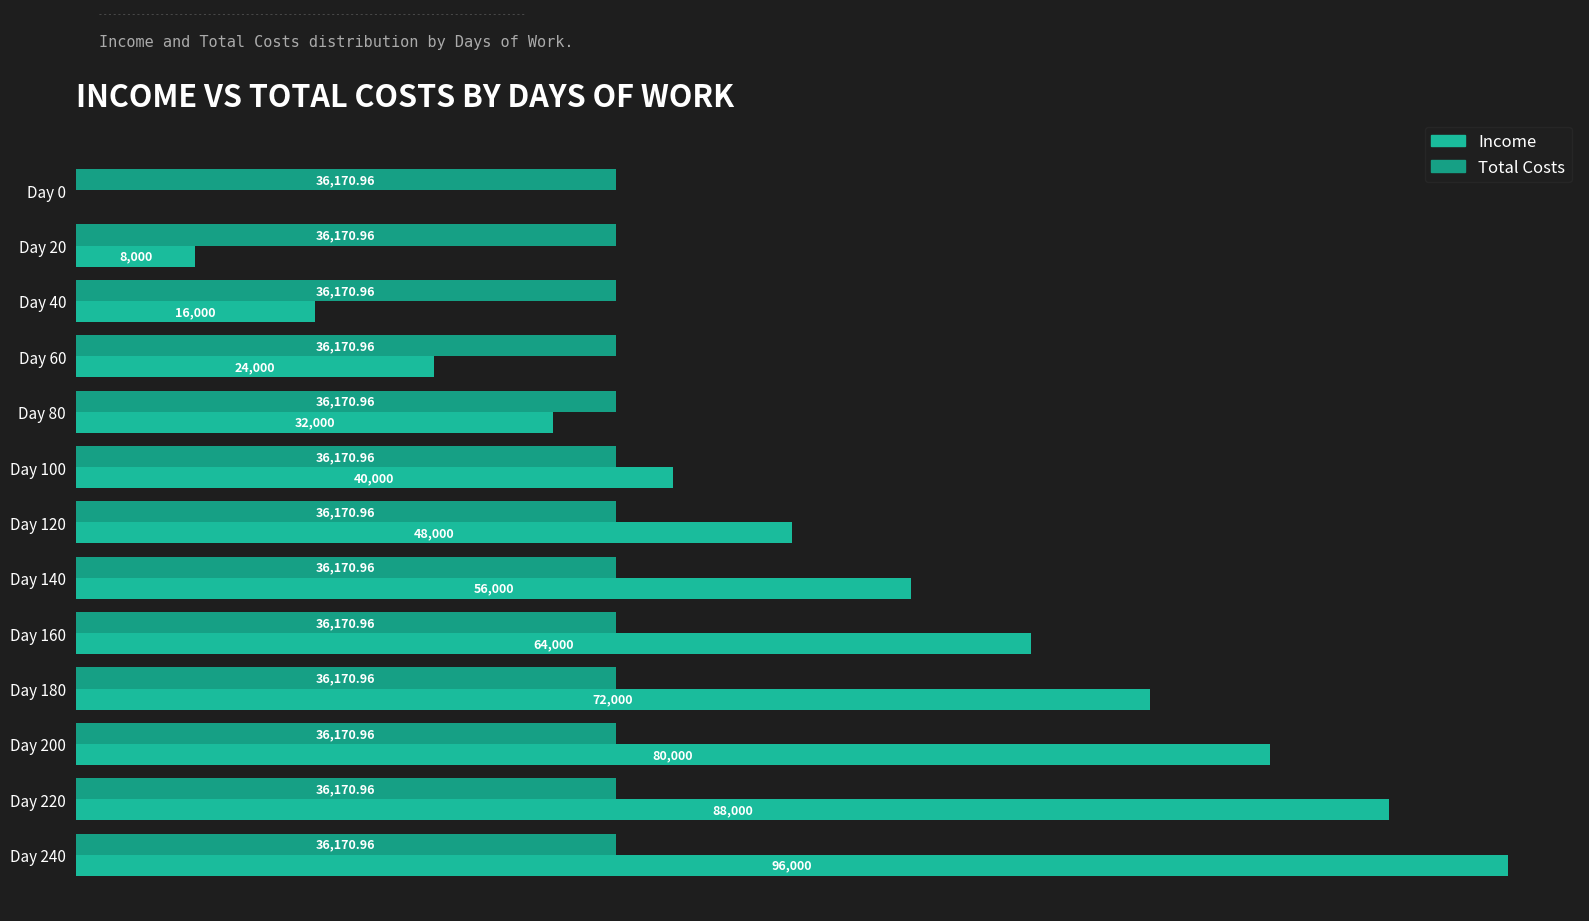

What are all the series names shown in the legend?

Income, Total Costs